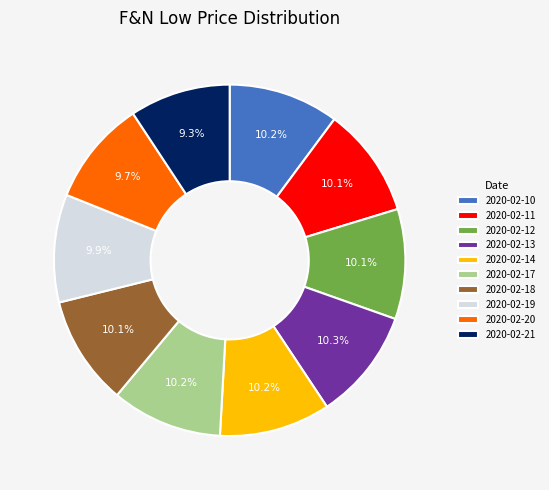

To the nearest percent, what portion does 2020-02-12 represent?

10%